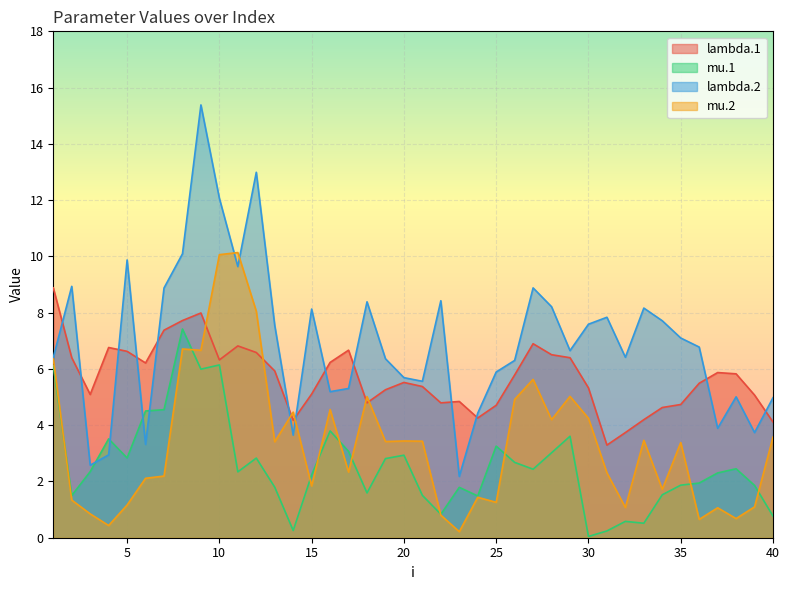

At which category is the sum across all series the highest?

9